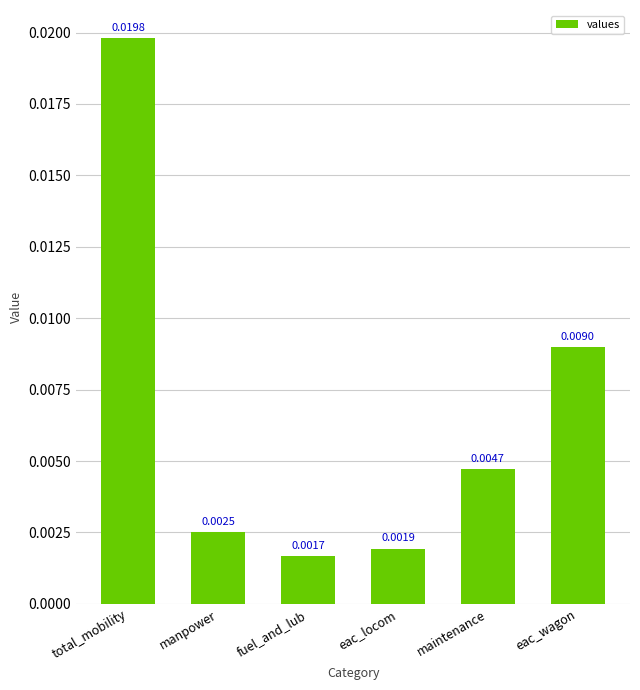

At which category does the chart reach its peak across all series?

total_mobility